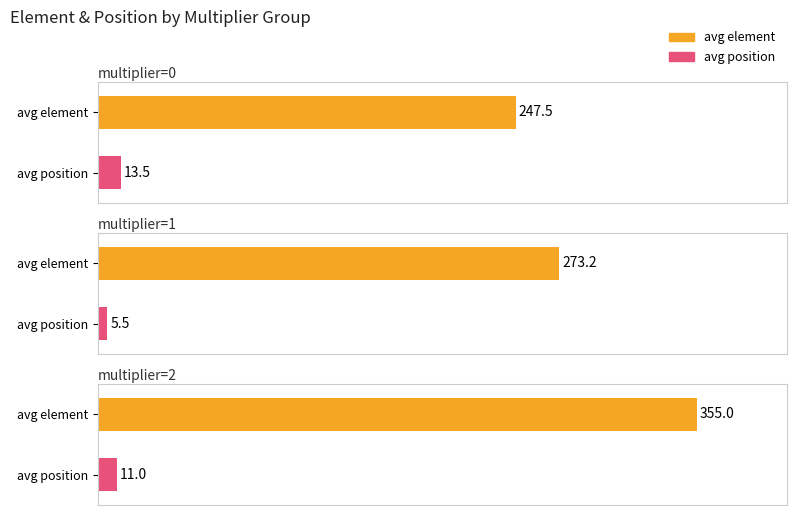

What is the approximate value of position at 12?

13